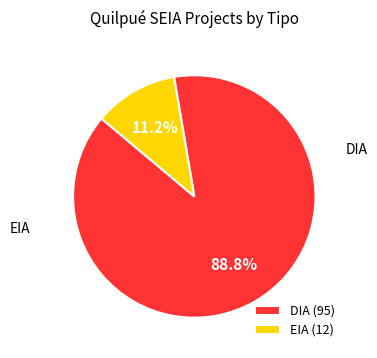

To the nearest percent, what is the combined percentage of DIA and EIA?

100%